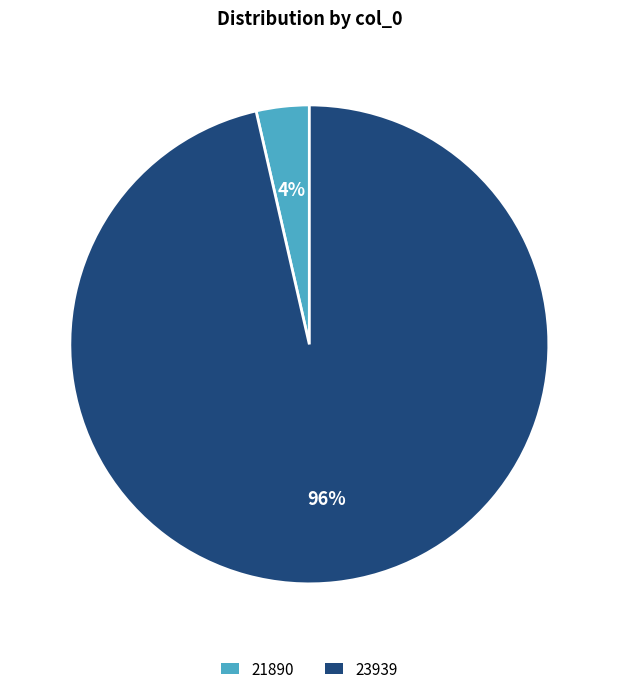

To the nearest percent, what is the average slice percentage?

50%